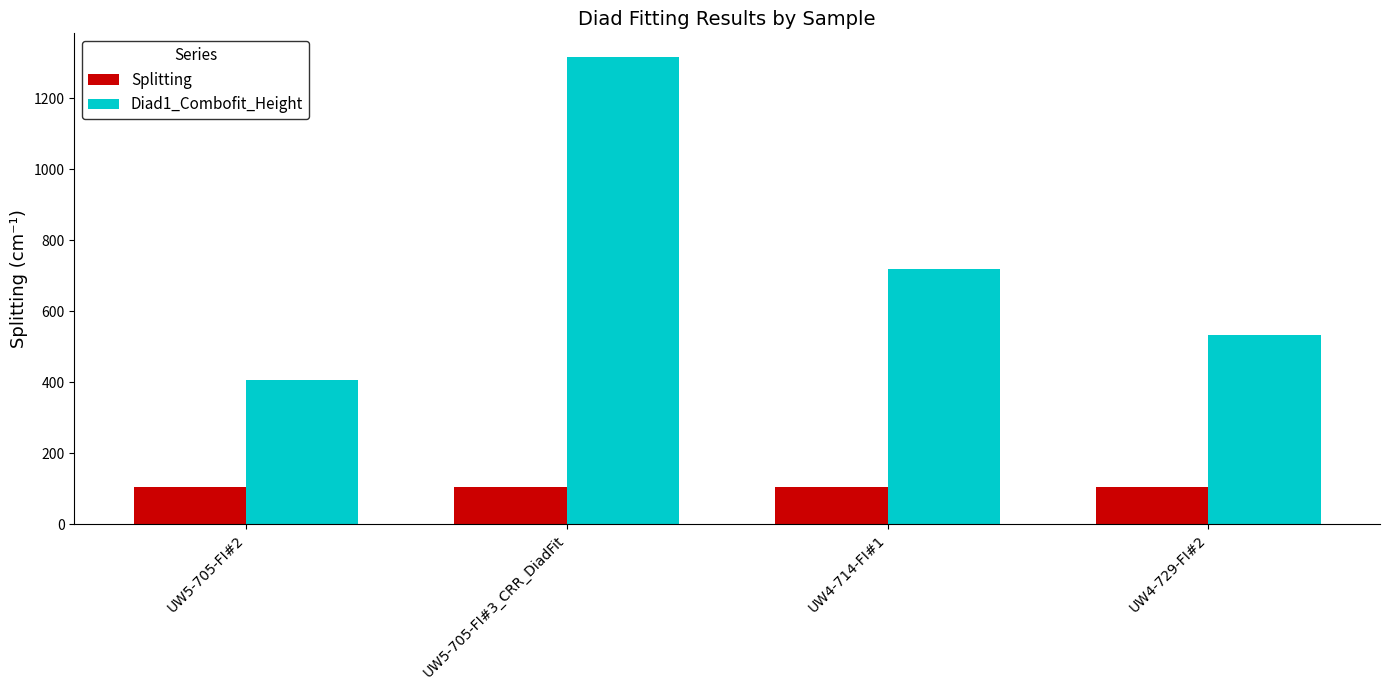

What is the maximum value for Diad1_Combofit_Height?

1317.2